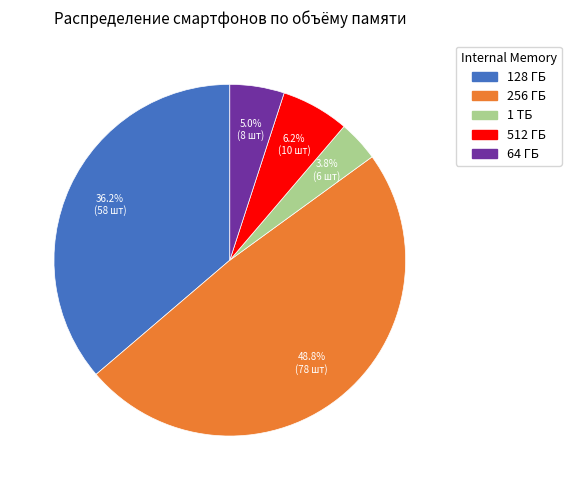

Between 64 ГБ and 512 ГБ, which is larger?

512 ГБ